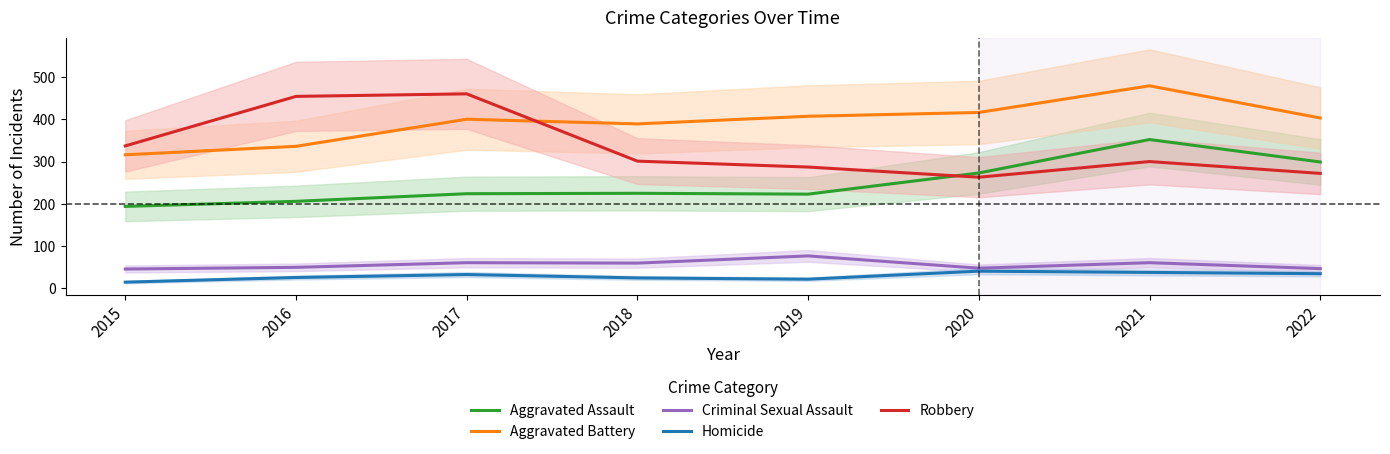

What is the difference between the highest and lowest values at 2015?

322